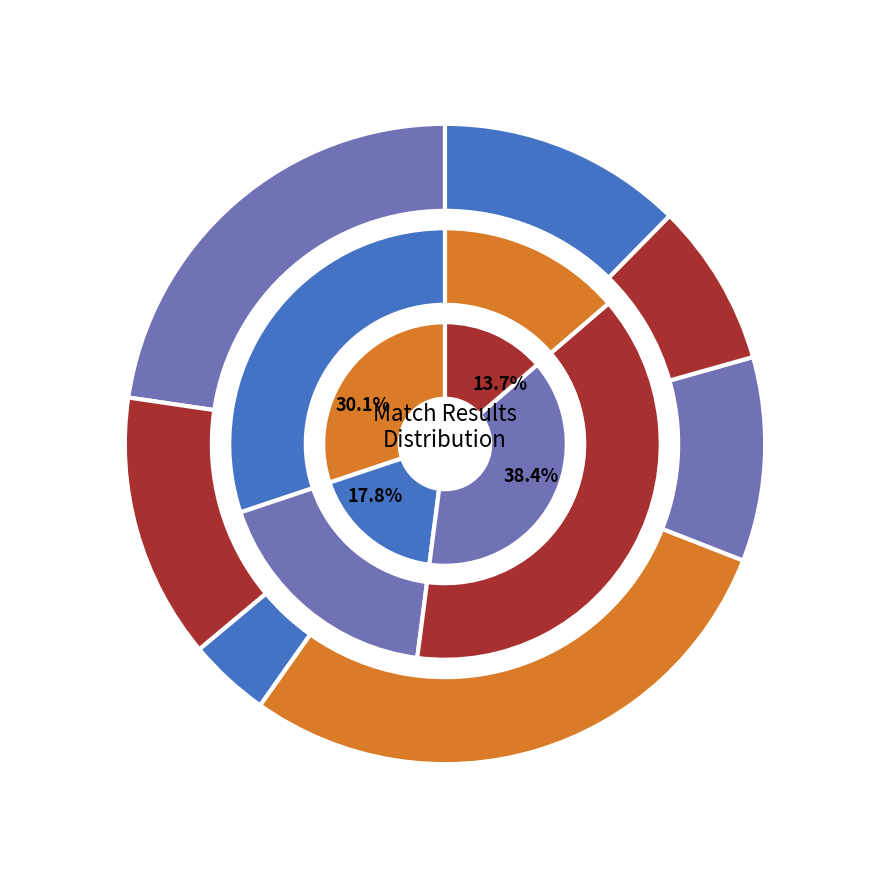

What is the change in value from W 3 - 1 to L 2 - 3?

-5